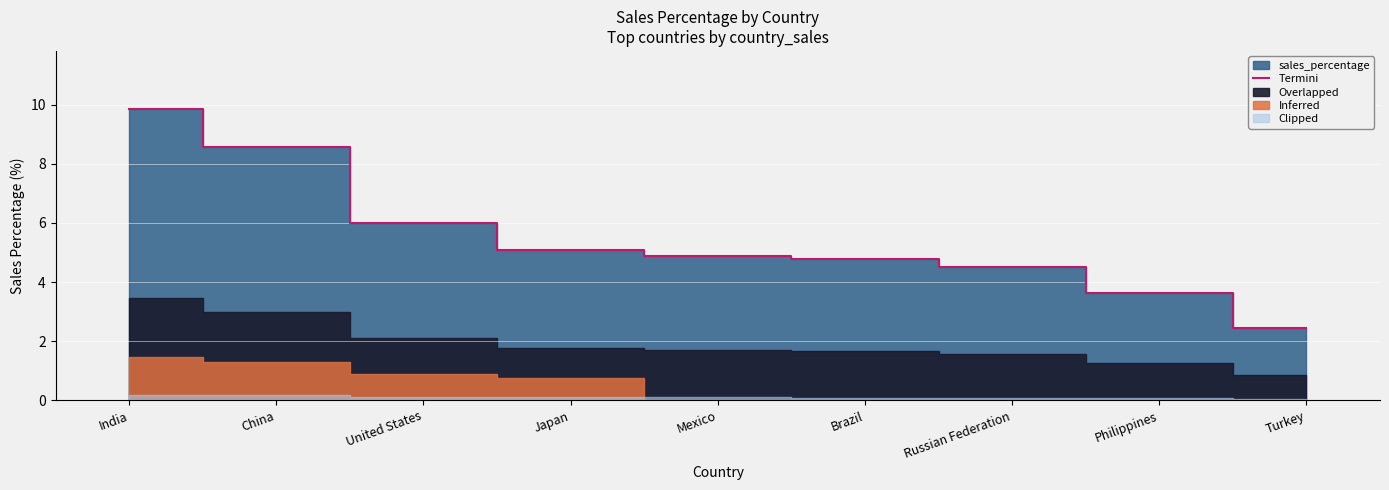

What is the ratio of the value at China to the value at Turkey?

3.5